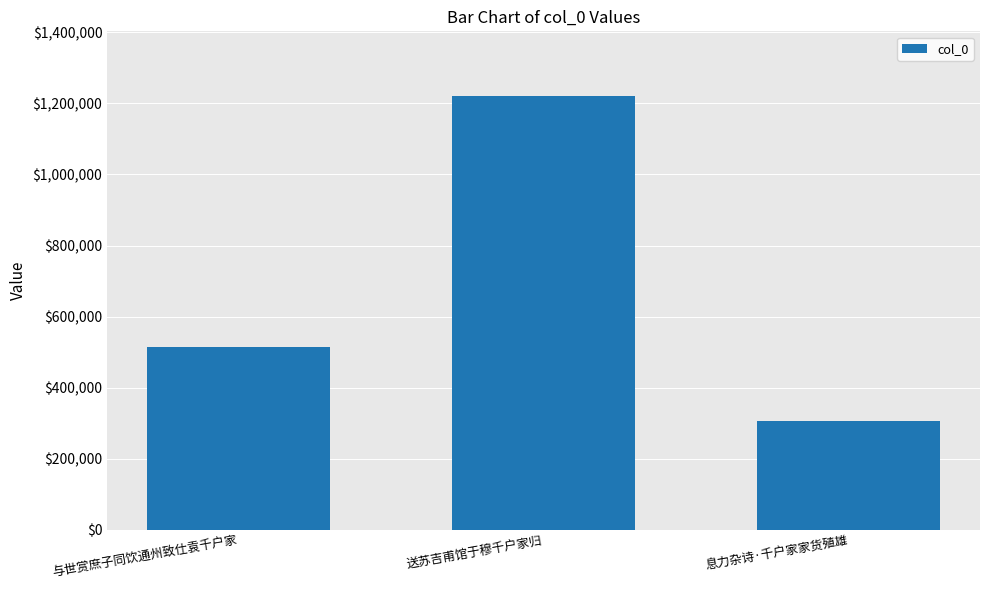

List the labels in order of value, largest first.

送苏吉甫馆于穆千户家归, 与世赏庶子同饮通州致仕袁千户家, 息力杂诗·千户家家货殖雄